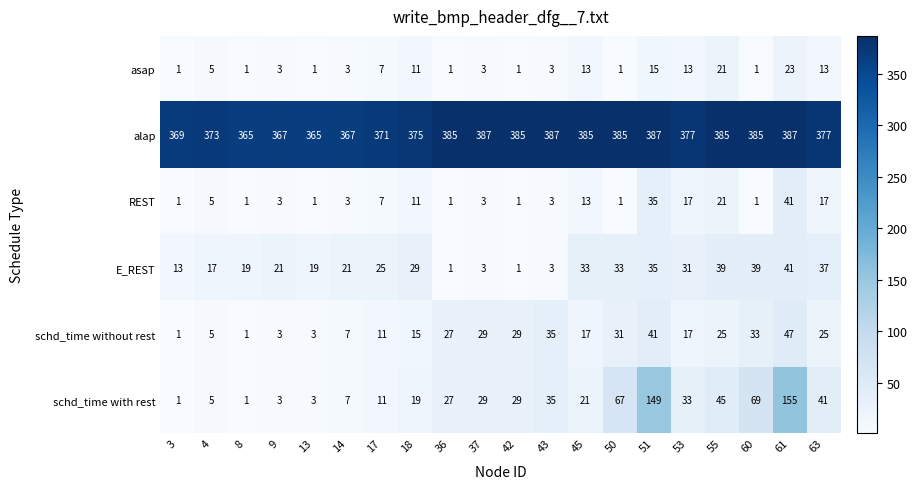

The REST series shows 2 at 4. True or false?

False